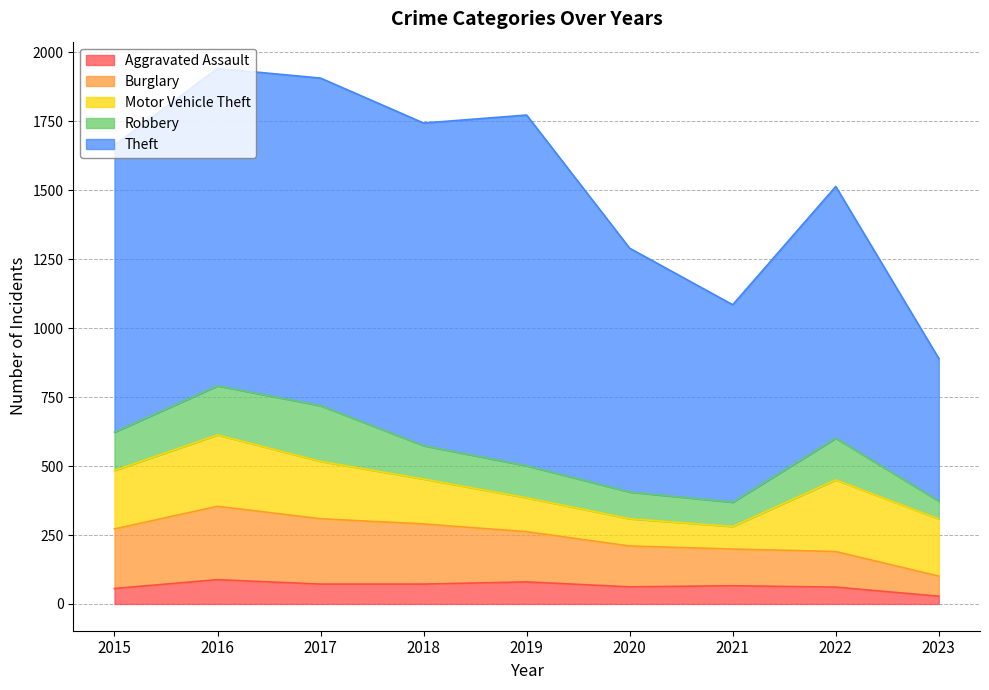

Reading left to right, what are all the values shown in this chart?

Aggravated Assault: 56	88	72	72	80	62	66	61	28
Burglary: 216	266	237	218	182	148	133	129	73
Motor Vehicle Theft: 212	259	208	163	123	99	82	260	207
Robbery: 139	178	202	121	116	97	88	151	65
Theft: 1041	1151	1188	1170	1272	884	716	913	517